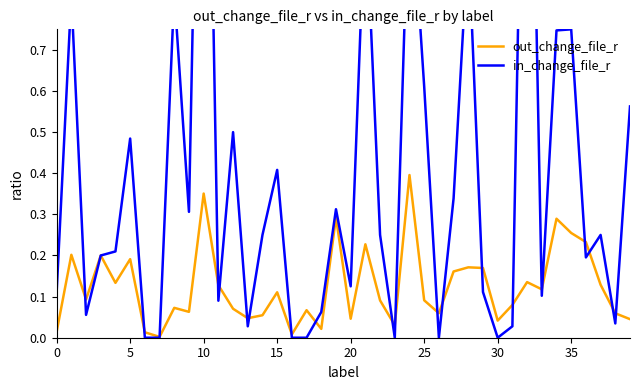

The out_change_file_r series shows 0.4 at 35. True or false?

False